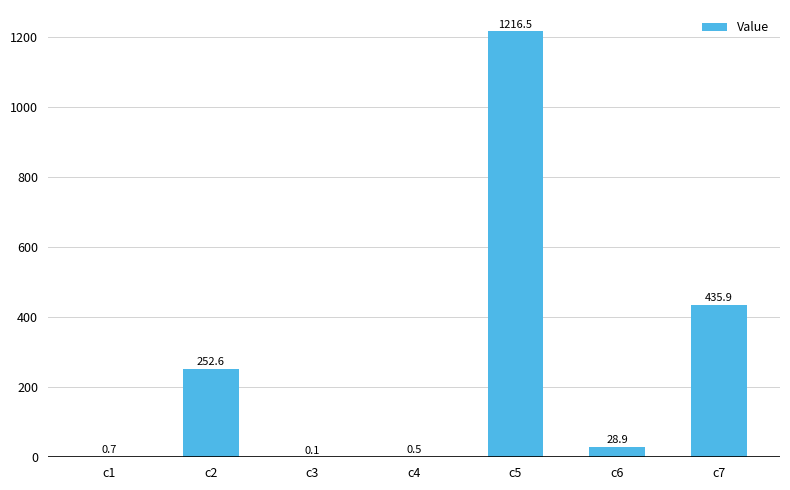

How many distinct data groups are displayed?

1